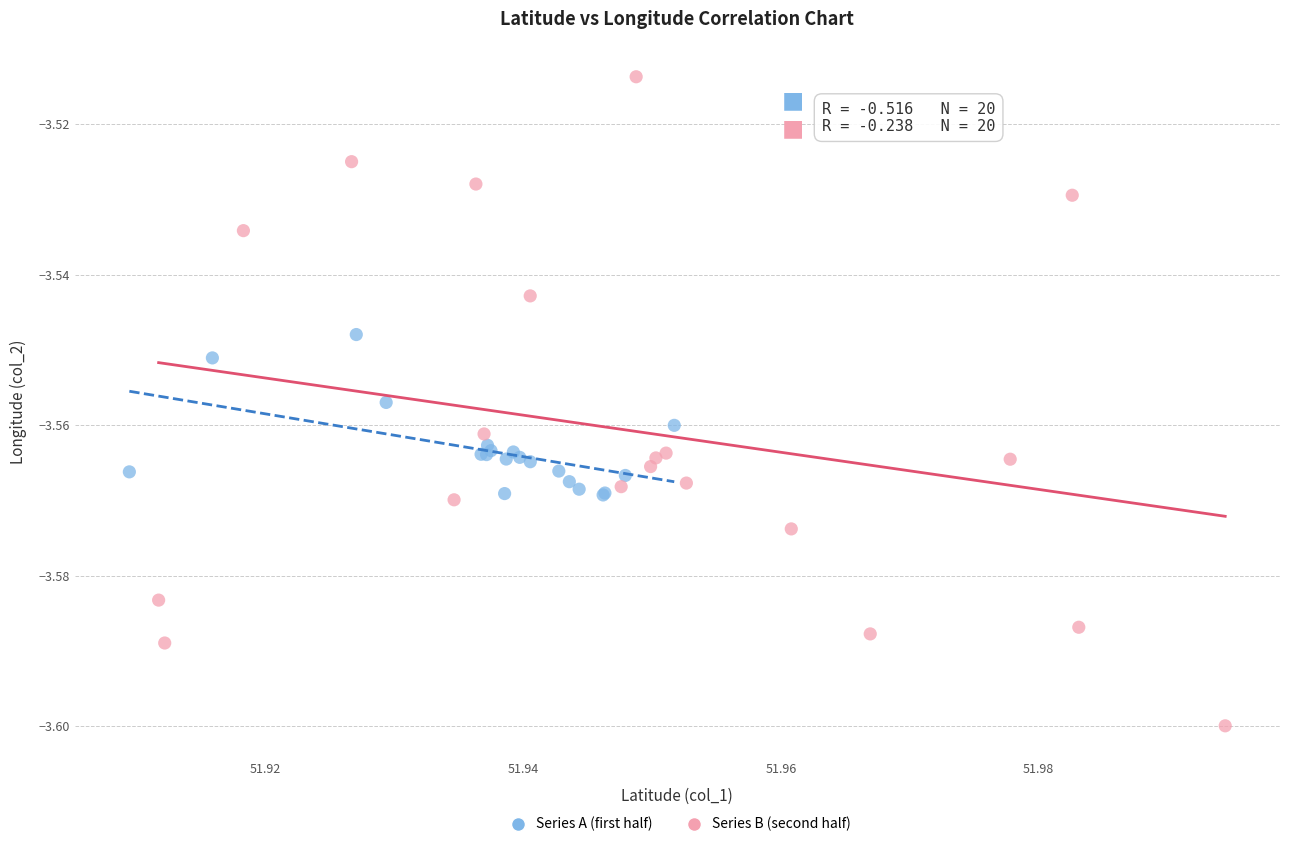

What are all the series names shown in the legend?

Series A (first half), Series B (second half)